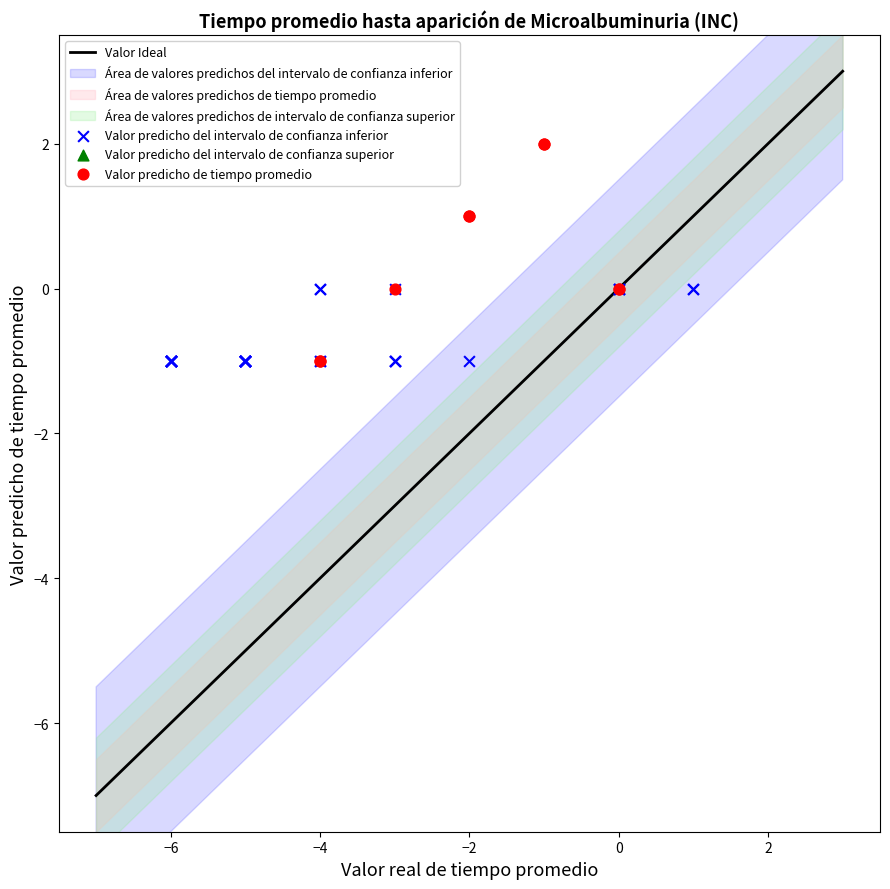

Which series reaches the maximum Y coordinate?

Valor predicho de tiempo promedio